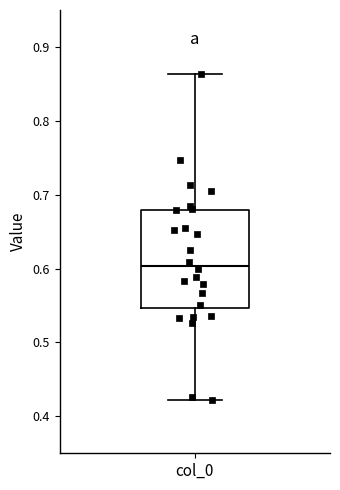

Read this box plot against the y-axis: the position of the median line, the range covered by the box, and the ends of both whiskers. The values are not printed on the chart, so give them approximately, as read against the axis.

median 0.60, box 0.55 to 0.68, whiskers 0.42 to 0.86